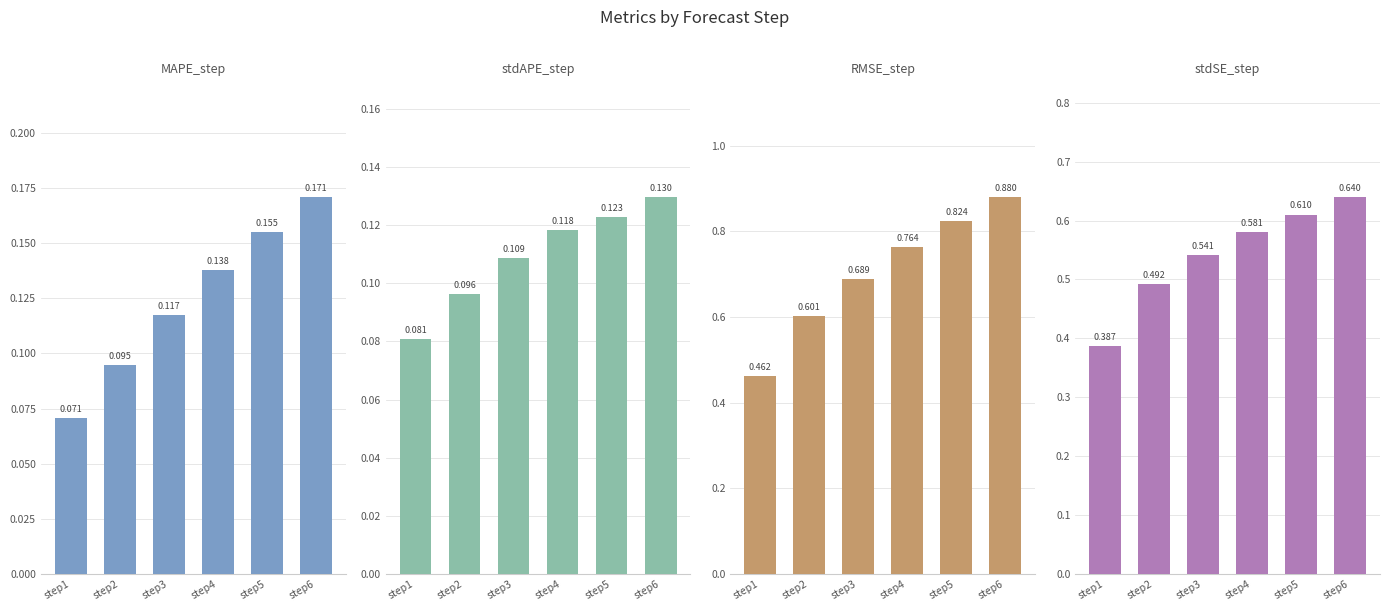

What is the value of the RMSE_step bar at the 3rd from the left?

0.7